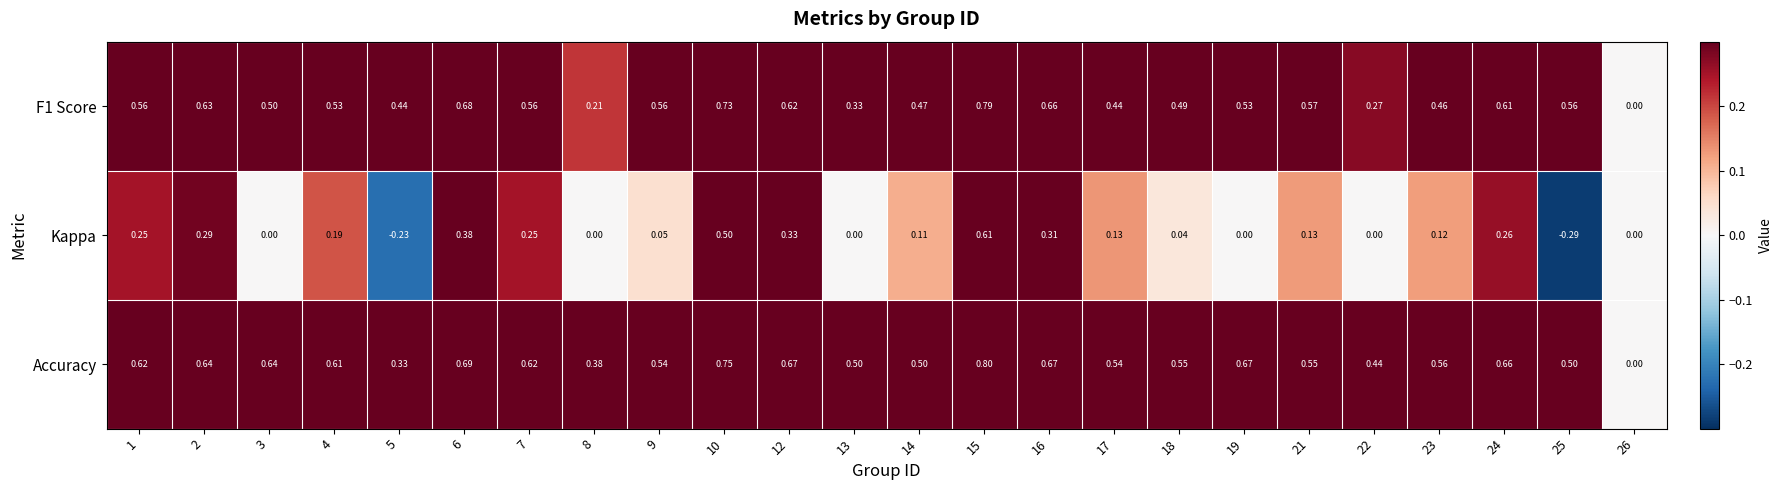

Is the value of Kappa at 23 greater than the value of F1 Score at 5?

No